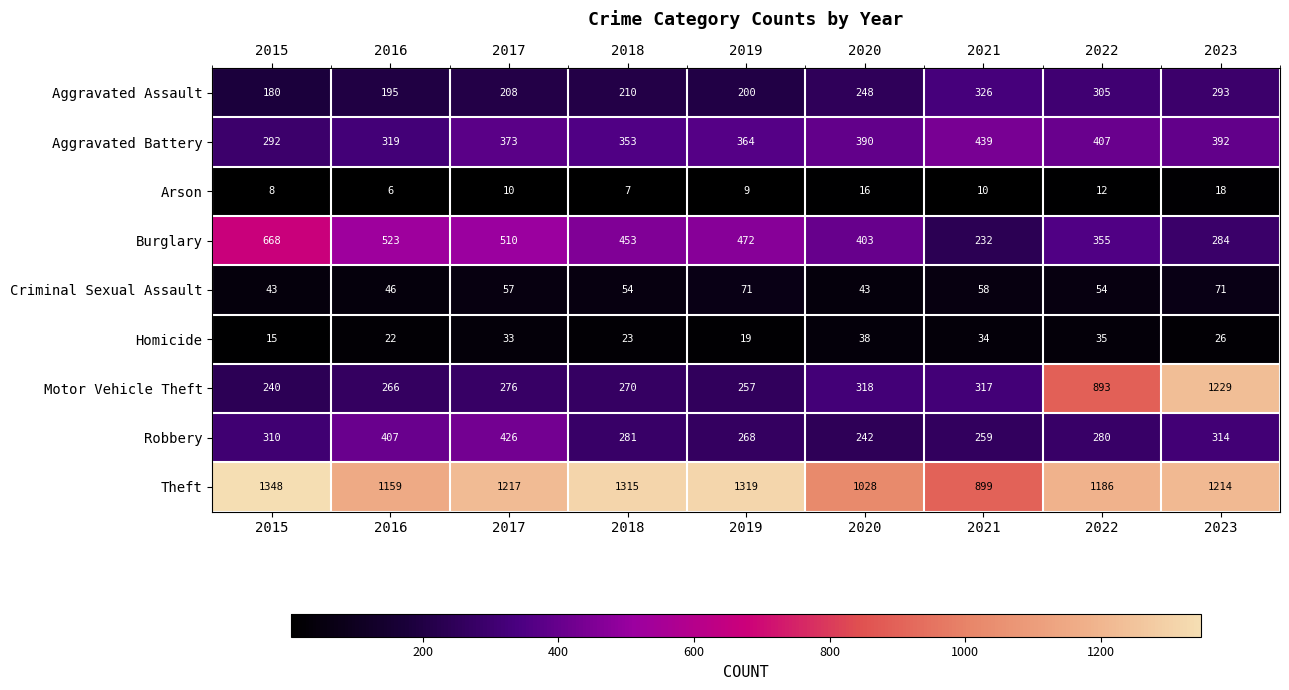

What is the average value of the Motor Vehicle Theft series?

452